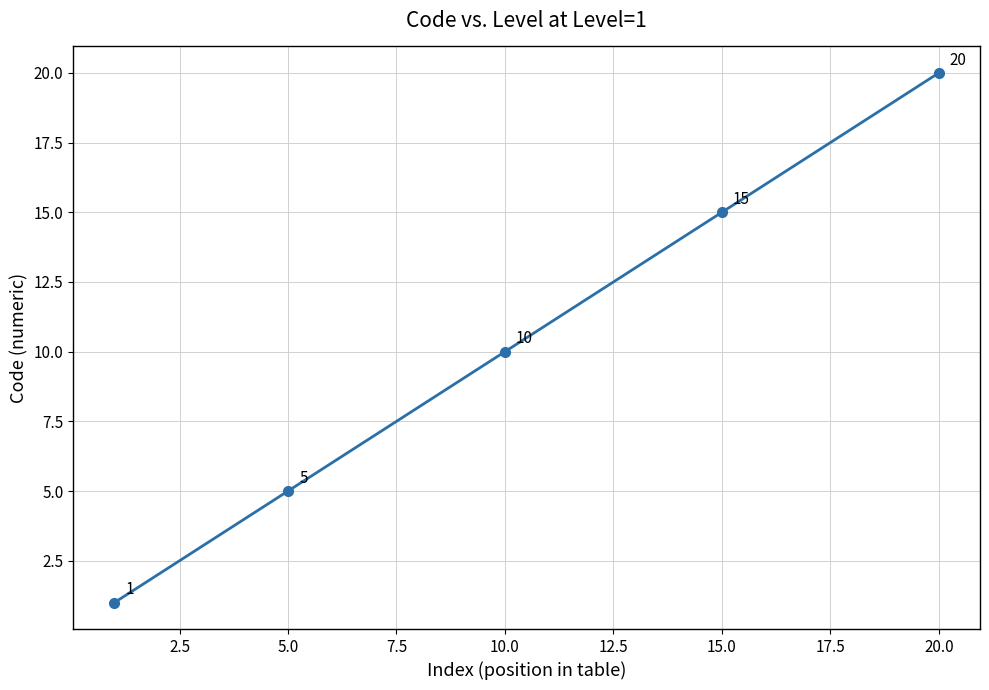

What is the difference between the maximum and minimum values?

19